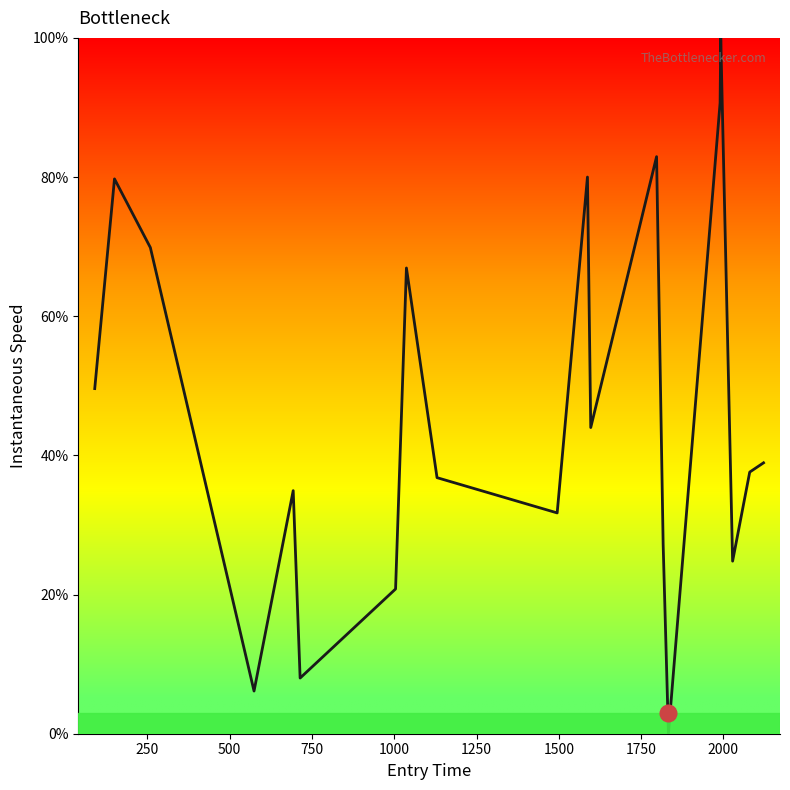

What is the average value?

46.5